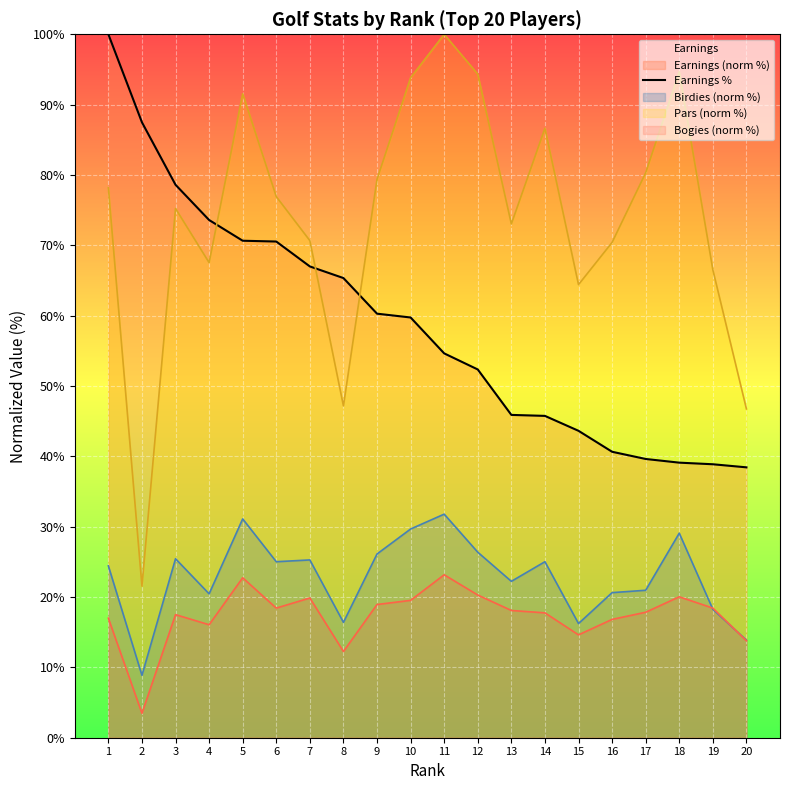

List the labels in order of value, largest first.

1, 2, 3, 4, 5, 6, 7, 8, 9, 10, 11, 12, 13, 14, 15, 16, 17, 18, 19, 20